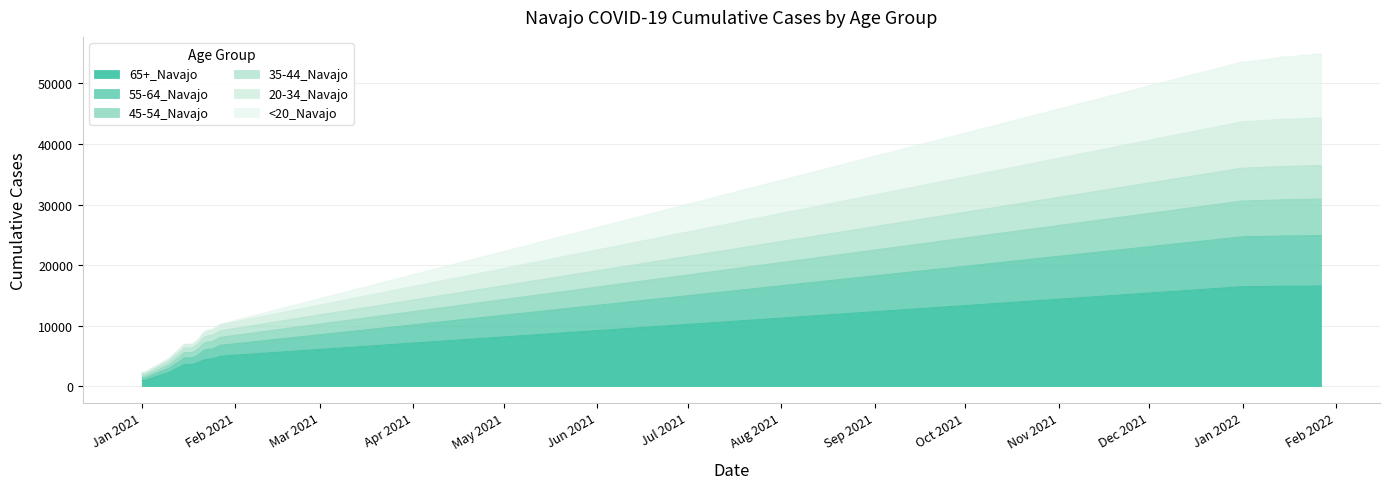

True or false: 65+_Navajo has more than 1 points higher than both neighbors.

False